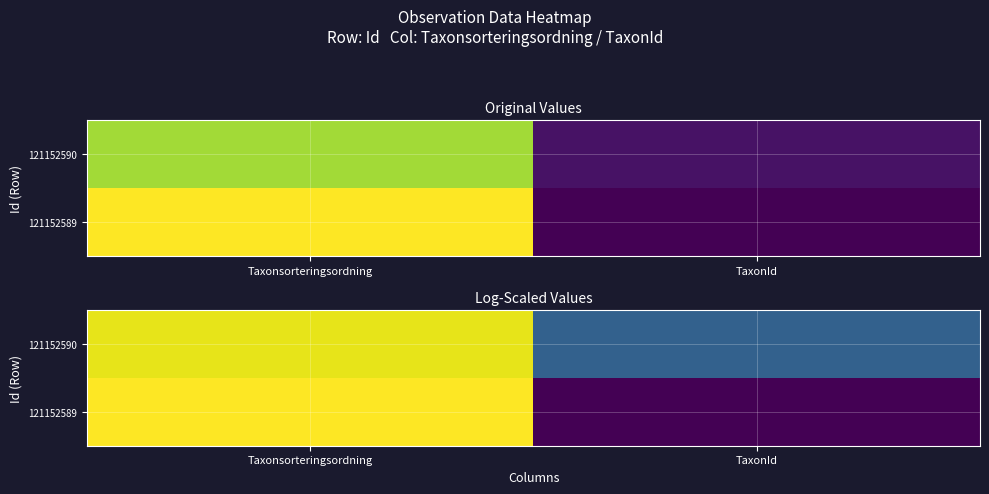

Which series has the largest total across all categories?

121152590